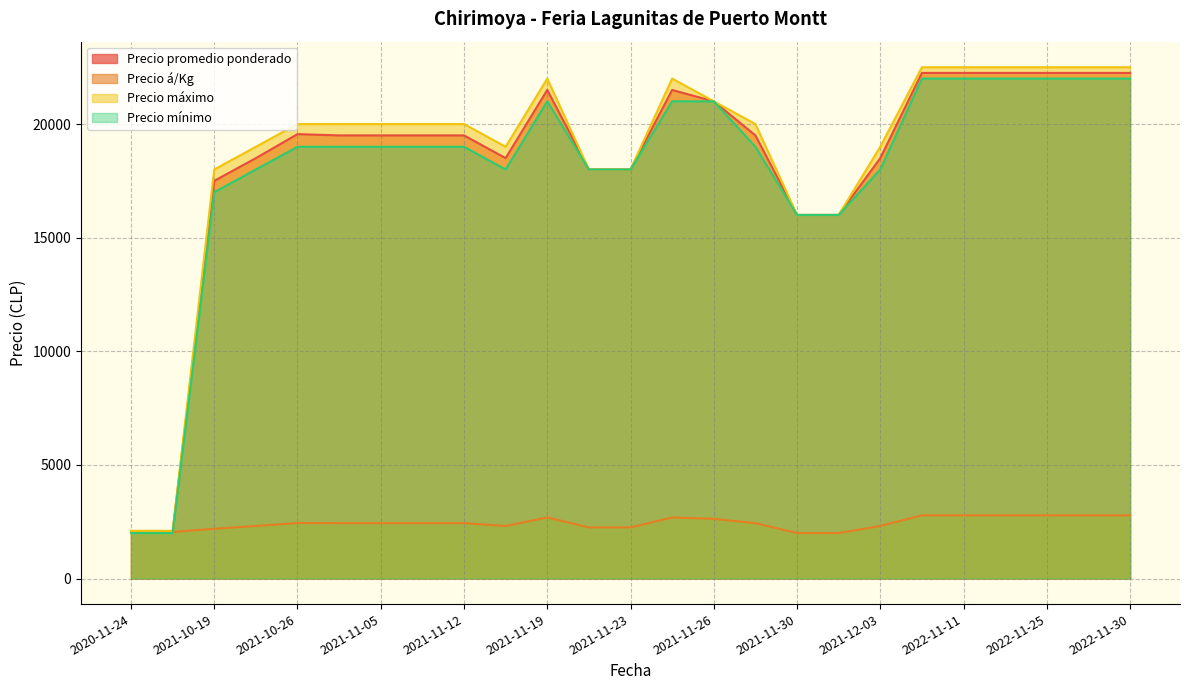

How many lines are shown in the chart?

4